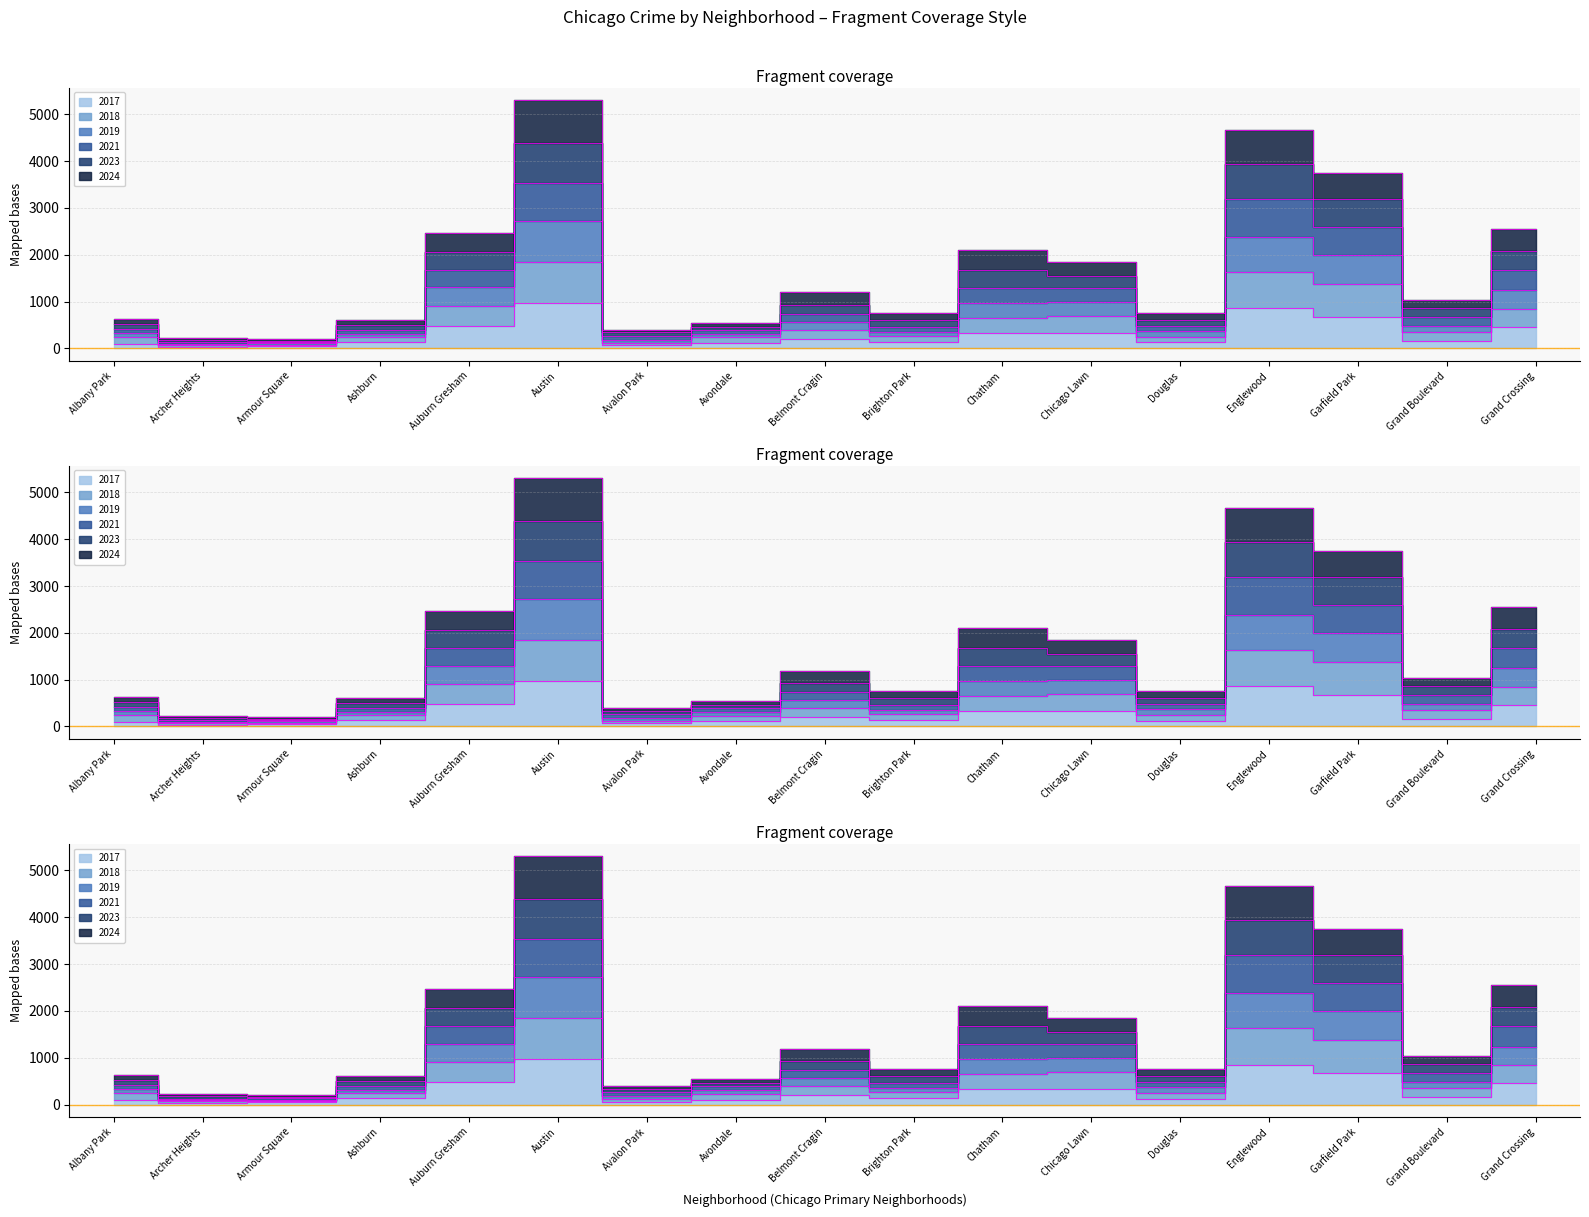

At which category does 2018 reach its first local valley?

Archer Heights